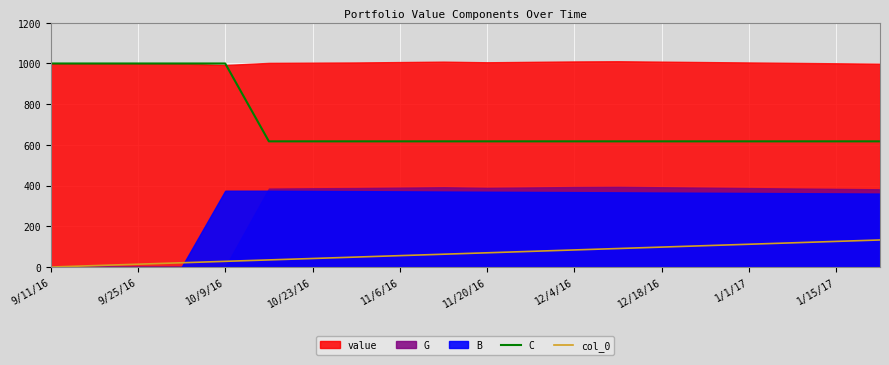

True or false: col_0 and C intersect in this chart.

False